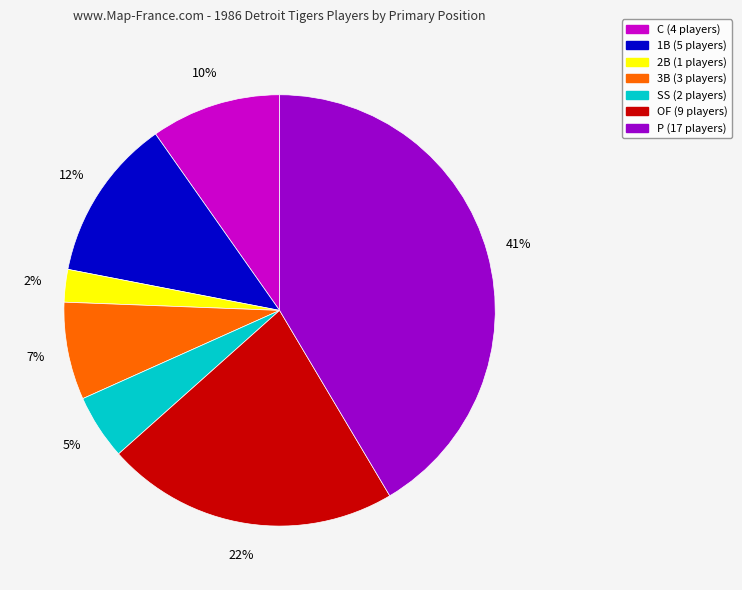

Which slice is the largest?

P